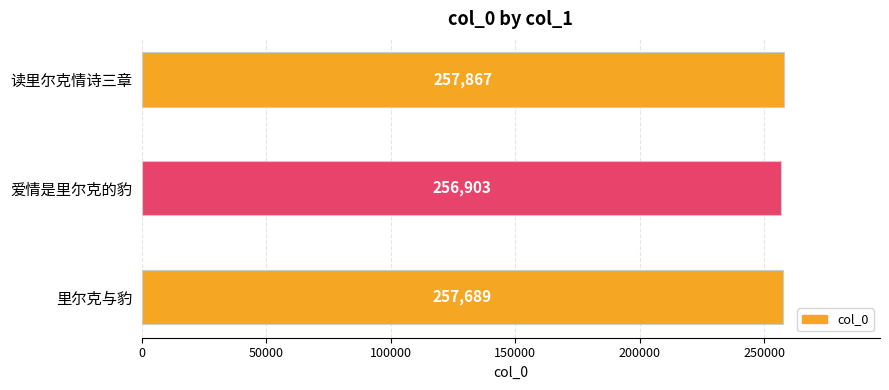

What is the smallest value displayed?

256903